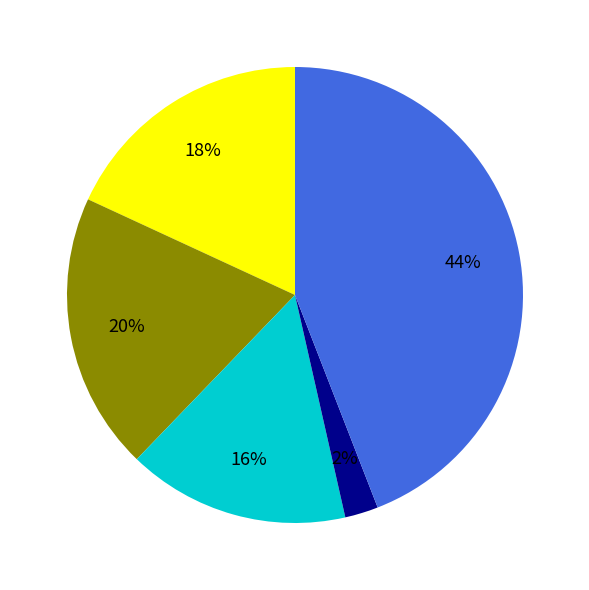

To the nearest percent, what is the difference between the largest and smallest slice percentages?

42%